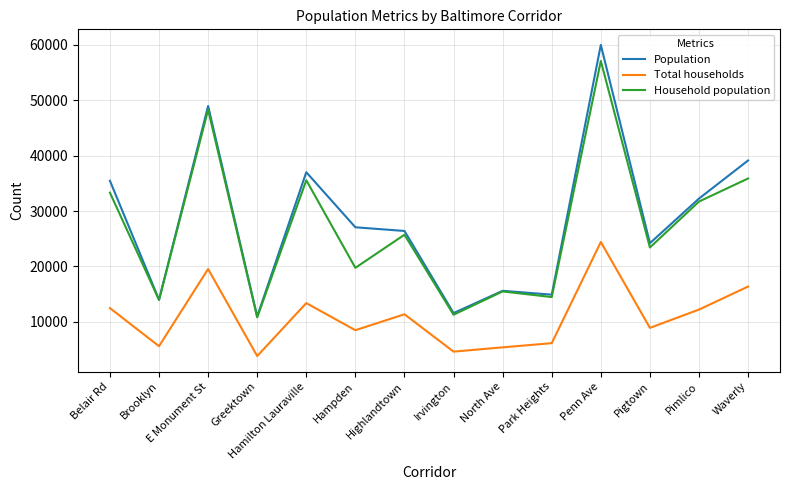

Rank the series by their maximum value, from highest to lowest.

Population, Household population, Total households